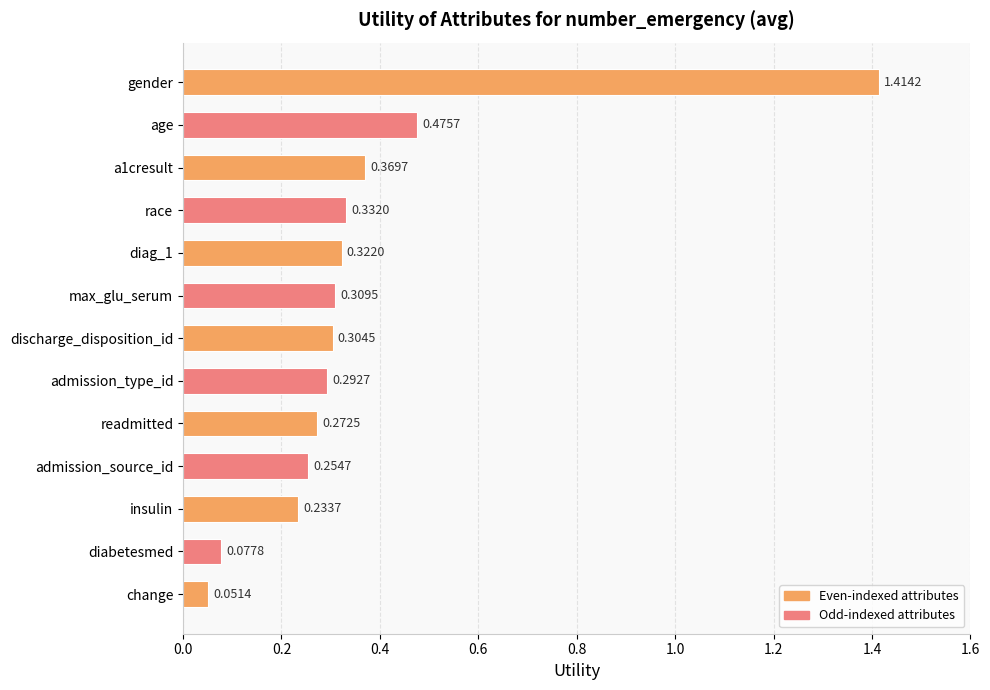

How many categories are shown in the chart?

13